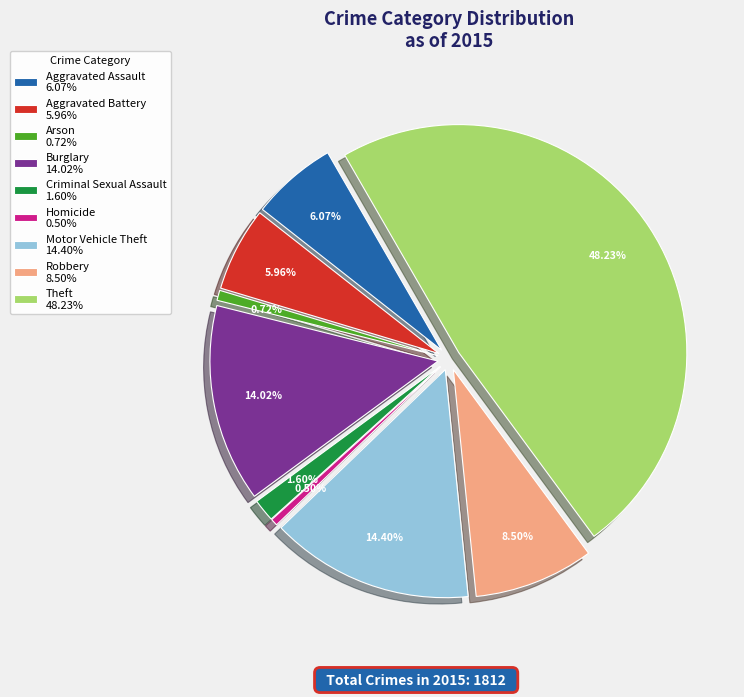

How many segments does this pie chart have?

9